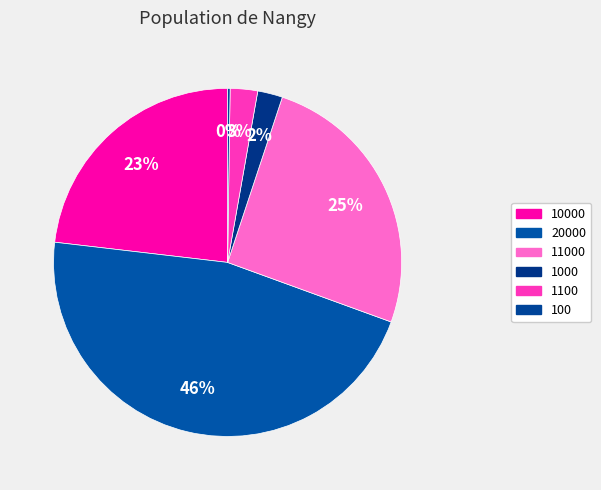

Is it true that 100 is 0% of the pie?

True